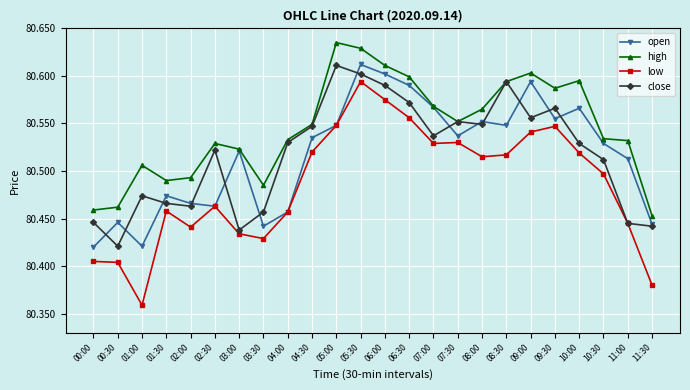

What position from the left is 04:30?

10